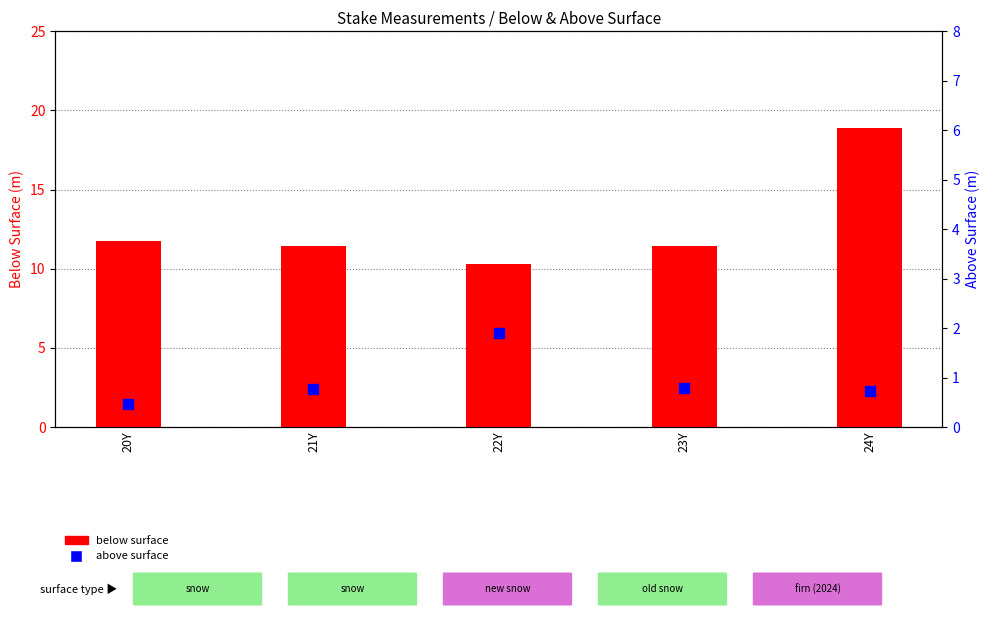

Which series contains the highest Y value?

below surface